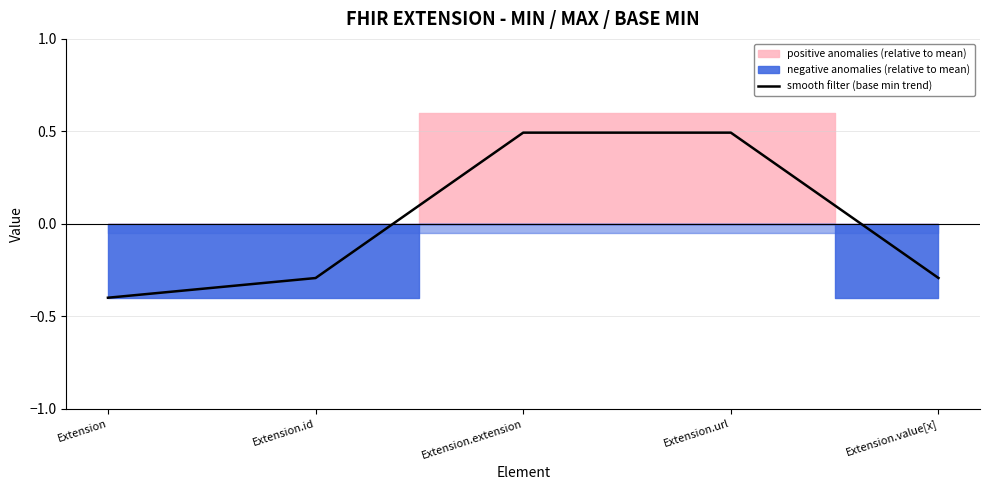

What is the smallest value displayed?

-0.4